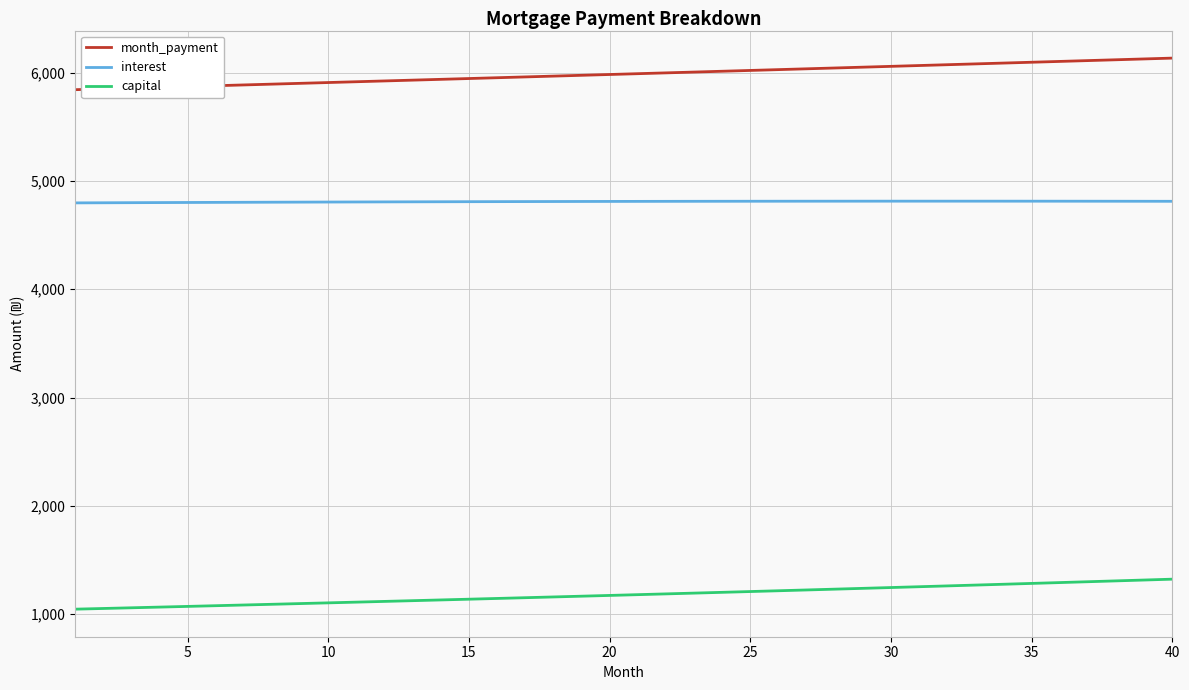

True or false: month_payment and interest cross at least once.

False